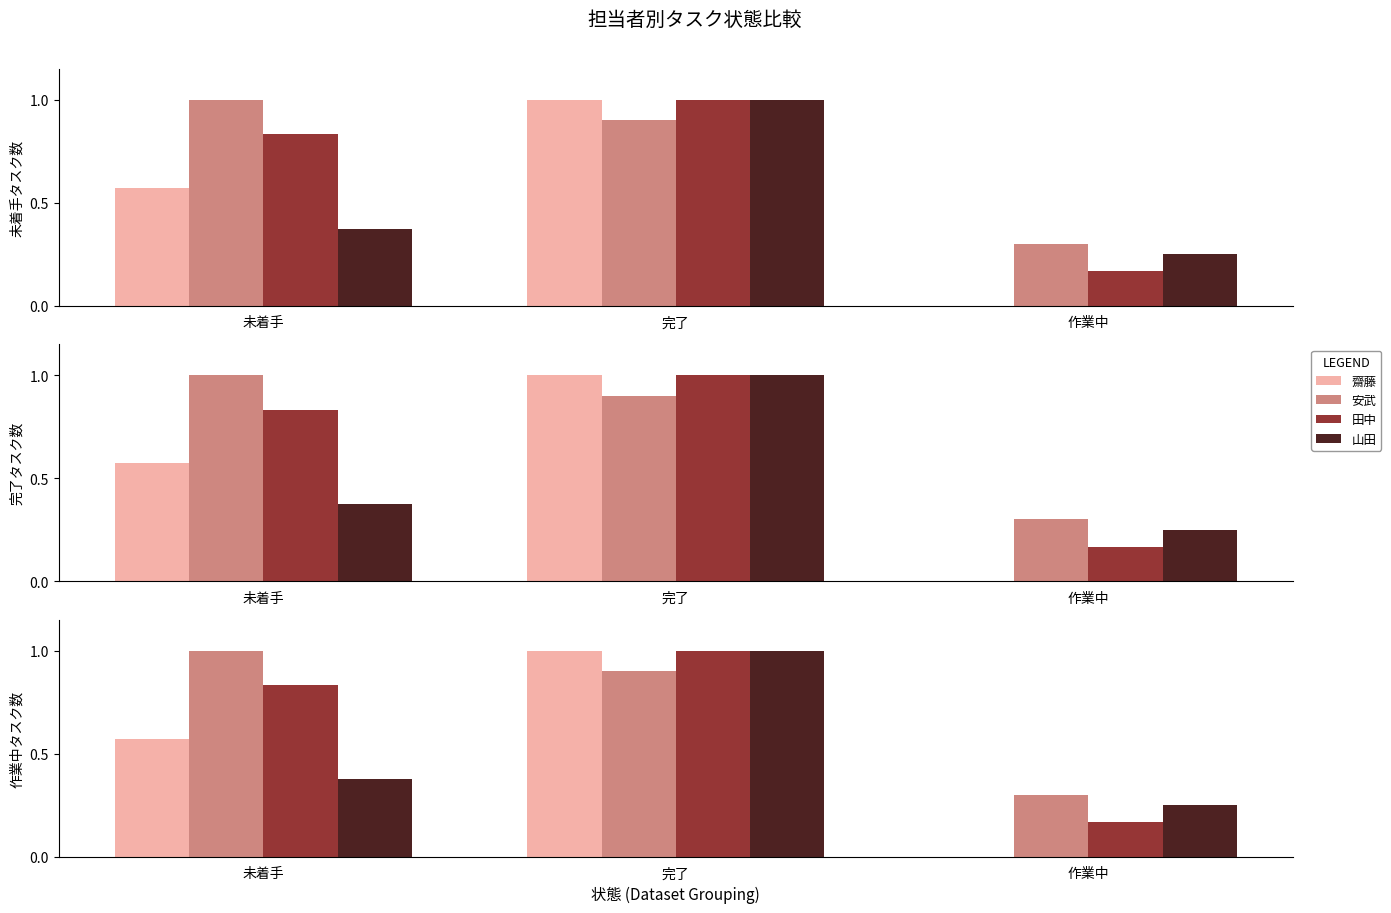

What are all the series names shown in the legend?

齋藤, 安武, 田中, 山田